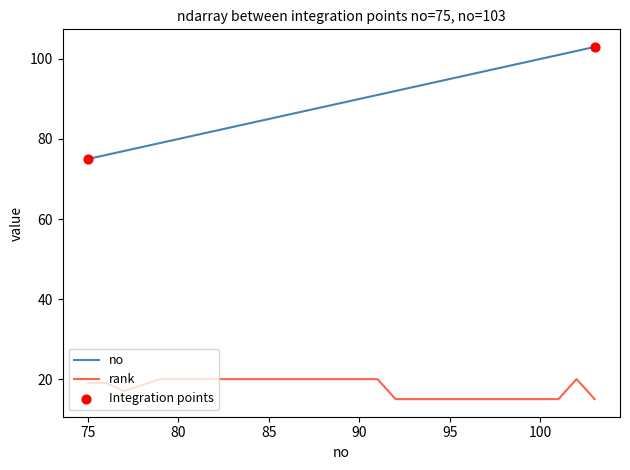

Which series has the widest spread of values?

no